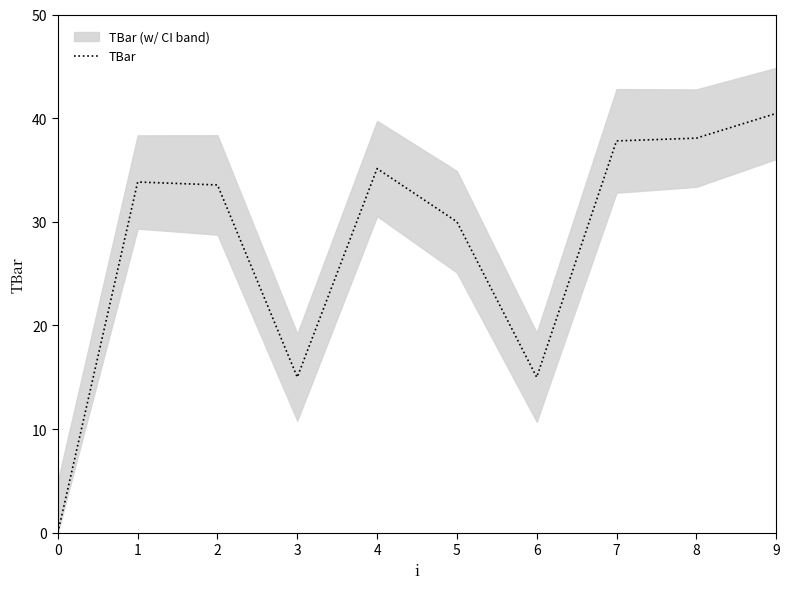

How many lines are shown in the chart?

1